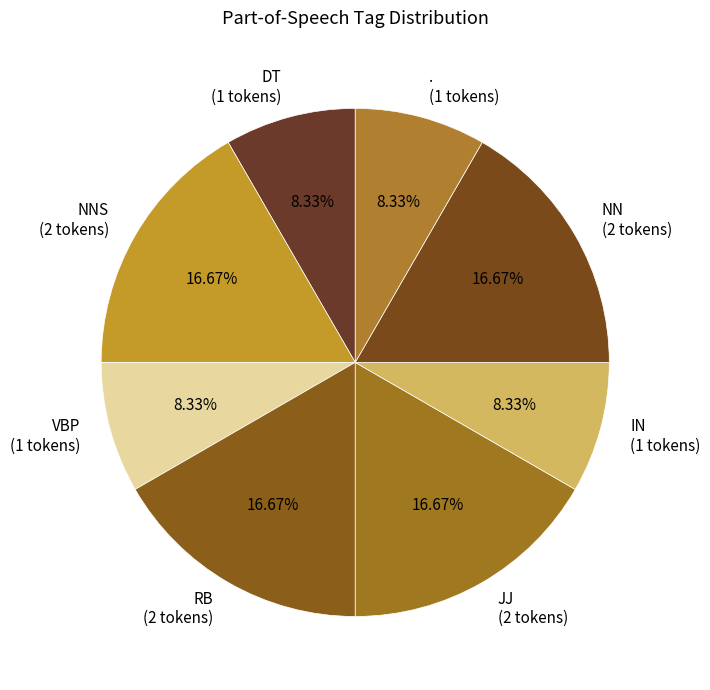

How many slices are in this pie chart?

8